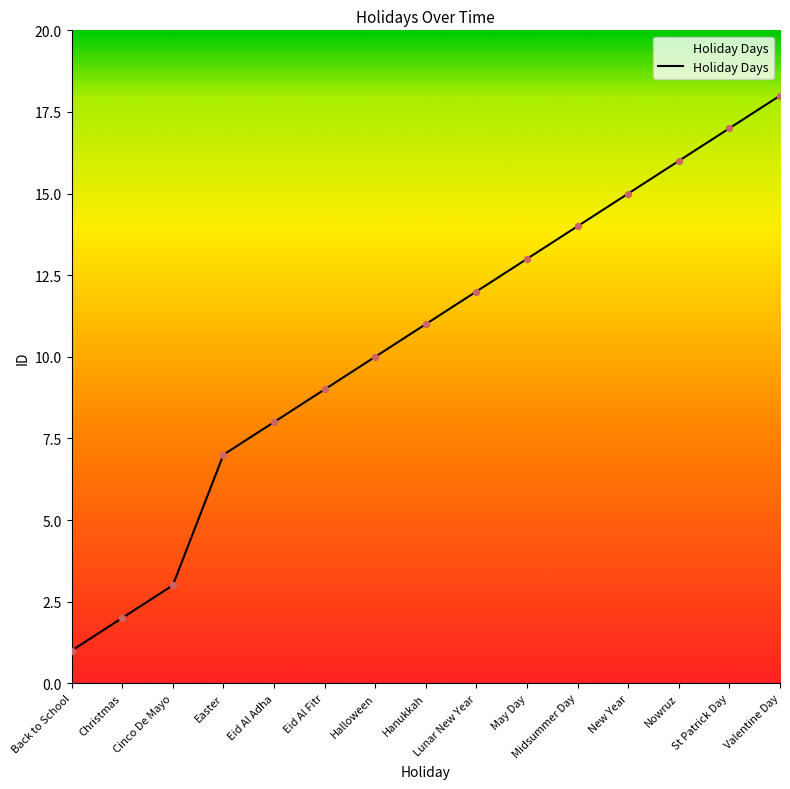

What is the change in value from Eid Al Adha to Nowruz?

+8